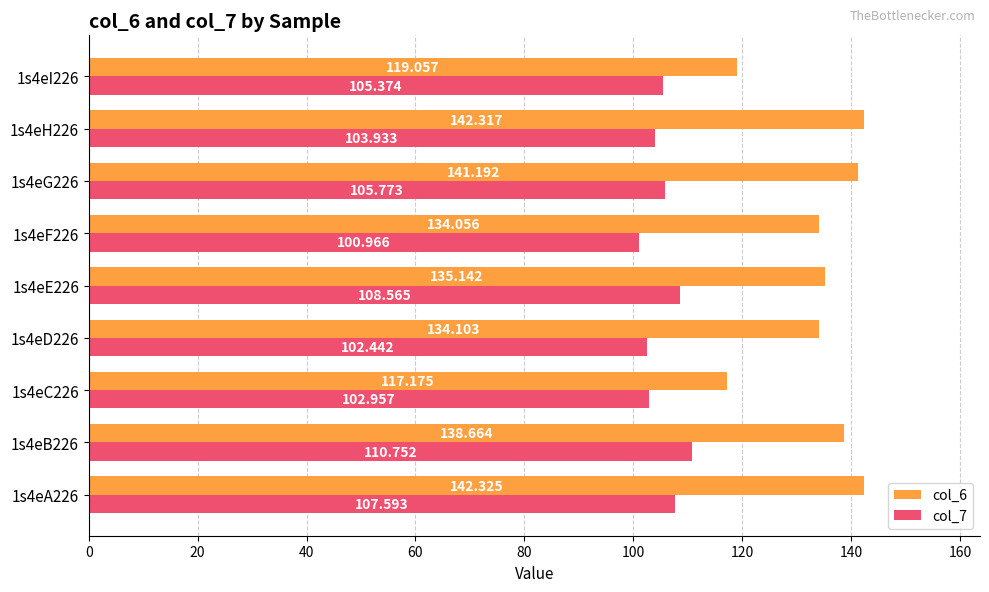

At which label is col_6 closest to 129?

1s4eF226